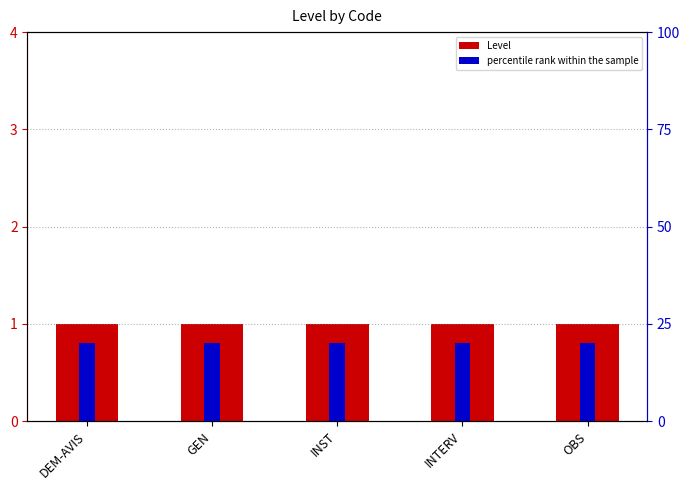

Where is percentile rank within the sample nearest to the value 20?

DEM-AVIS